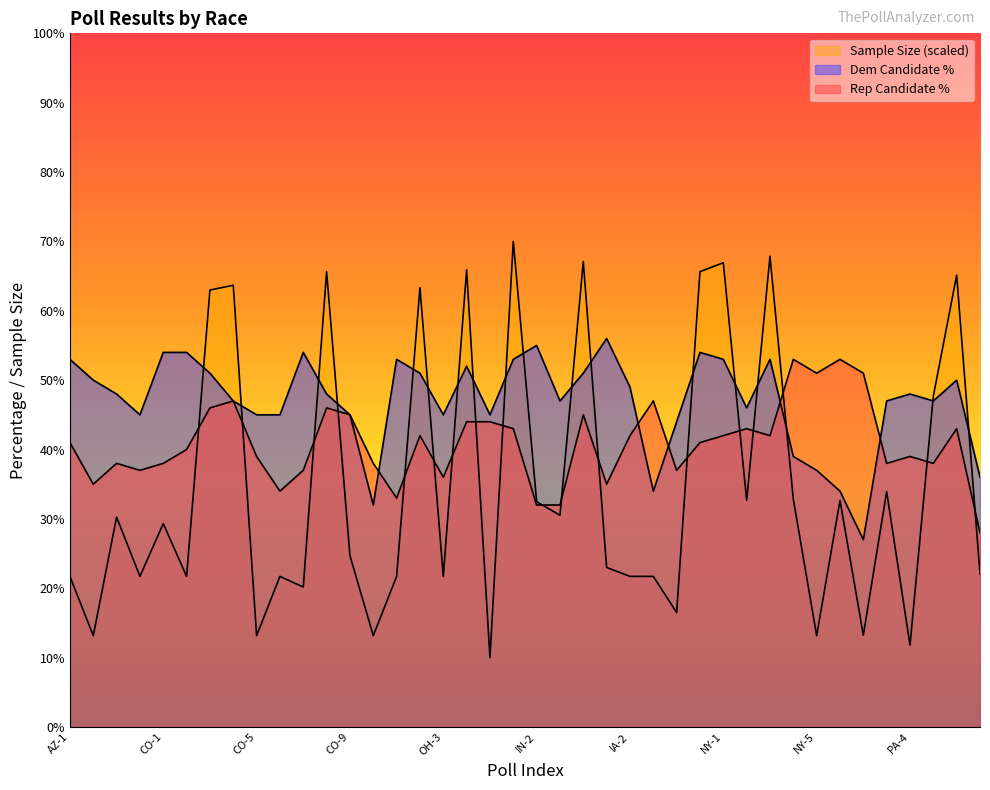

True or false: Rep Candidate % has more than 1 points higher than both neighbors.

True